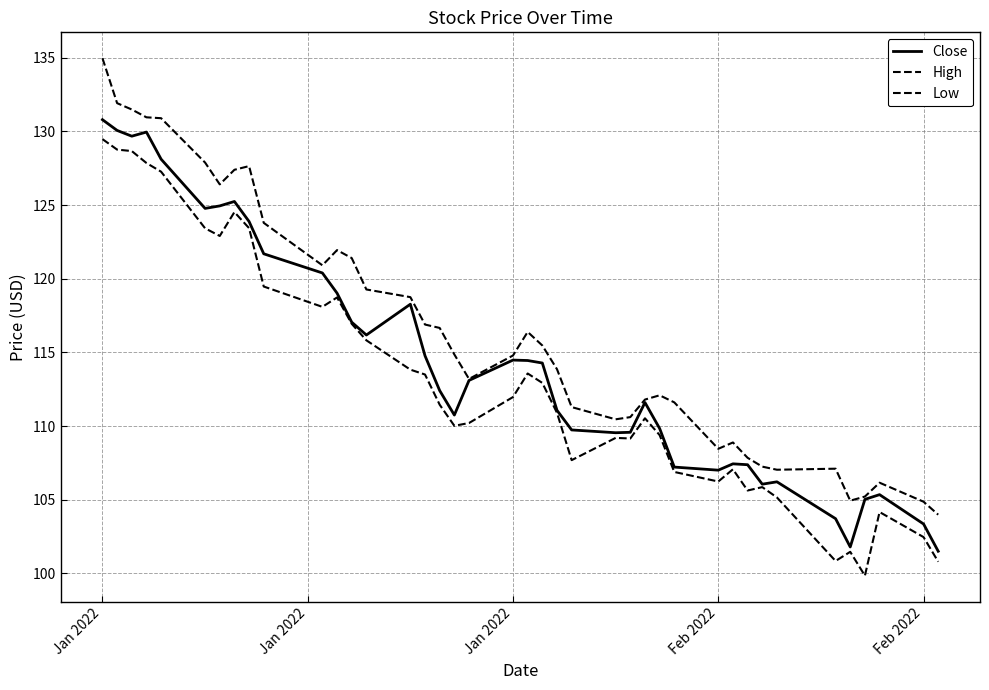

True or false: High has more than 0 interior local peaks.

True